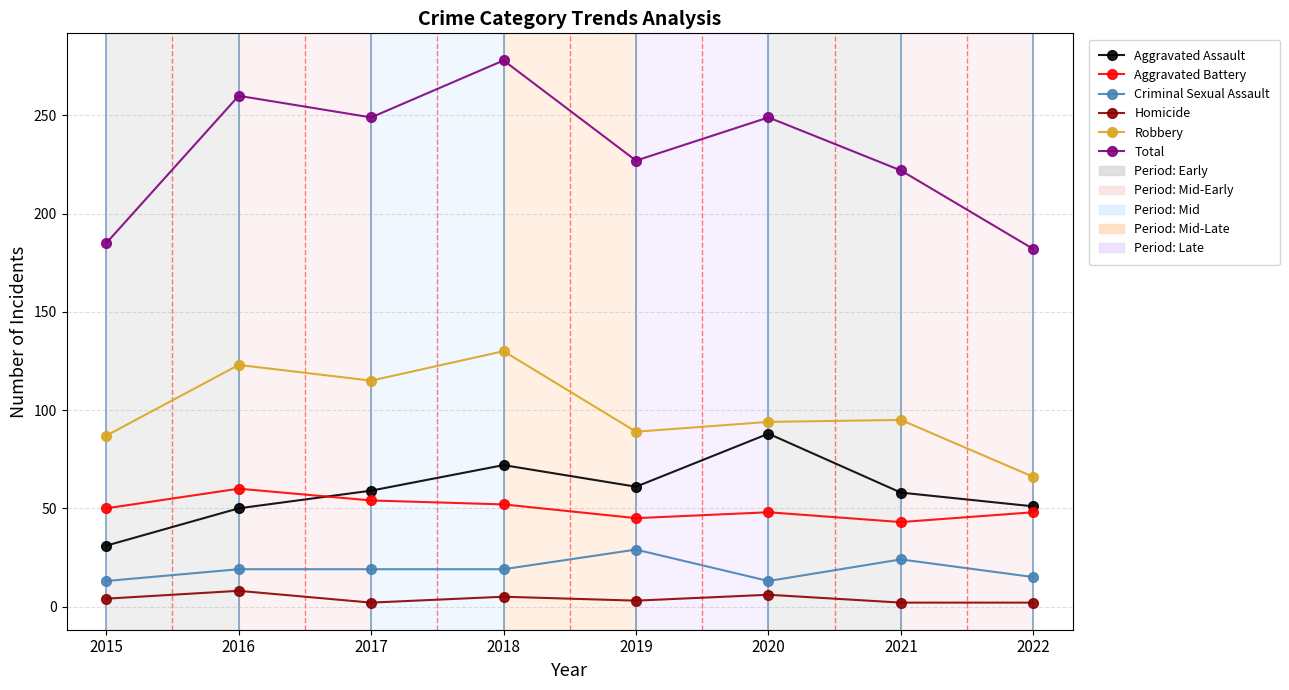

What is the spread (max minus min) of values at 2021?

220